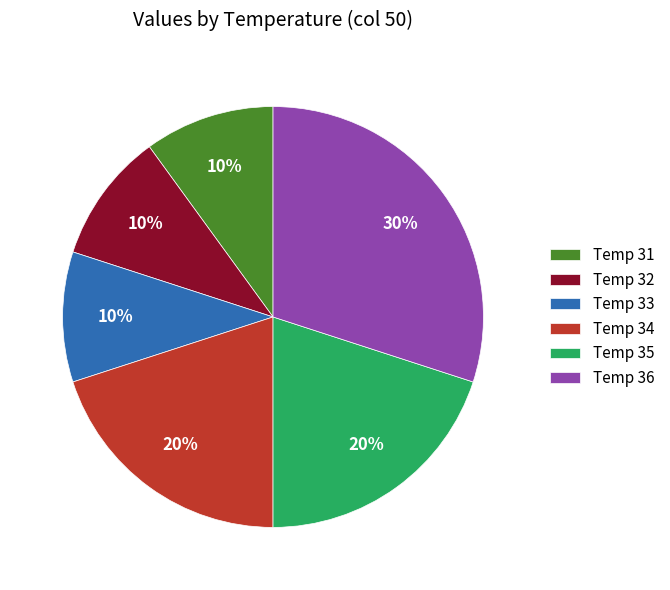

The Temp 36 slice represents 18% of the pie. True or false?

False